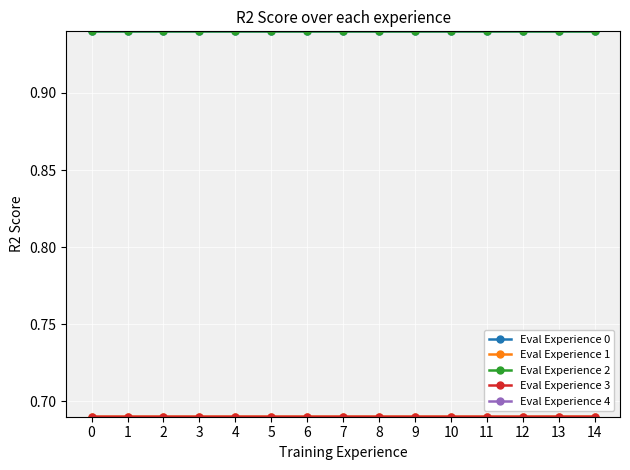

Is this an area chart (filled region under the line)?

No